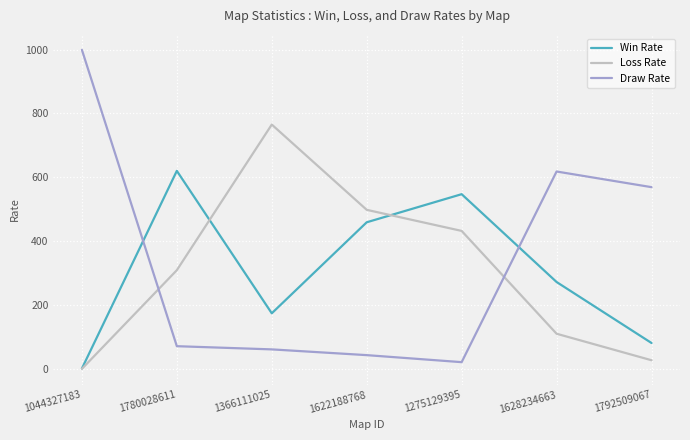

Which series has the largest range (max minus min)?

Draw Rate